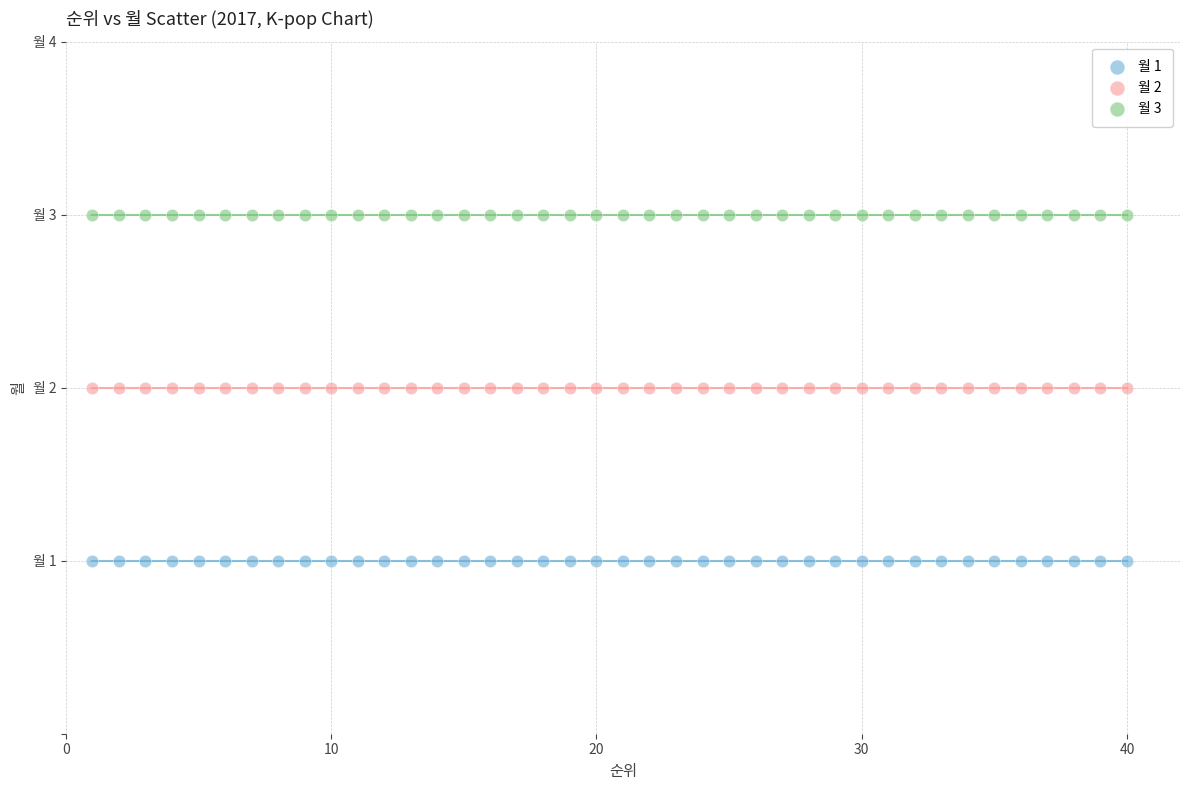

What are all the series names shown in the legend?

월 1, 월 2, 월 3